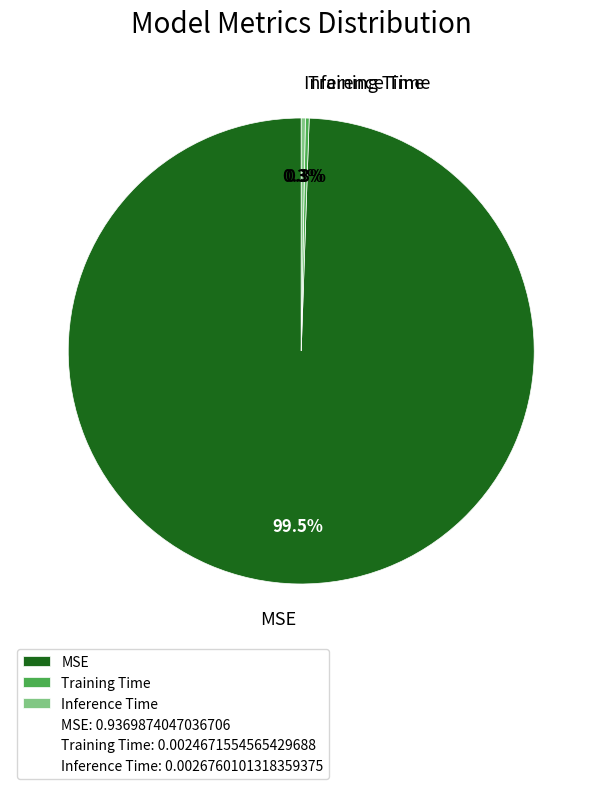

Between Inference Time and MSE, which is larger?

MSE